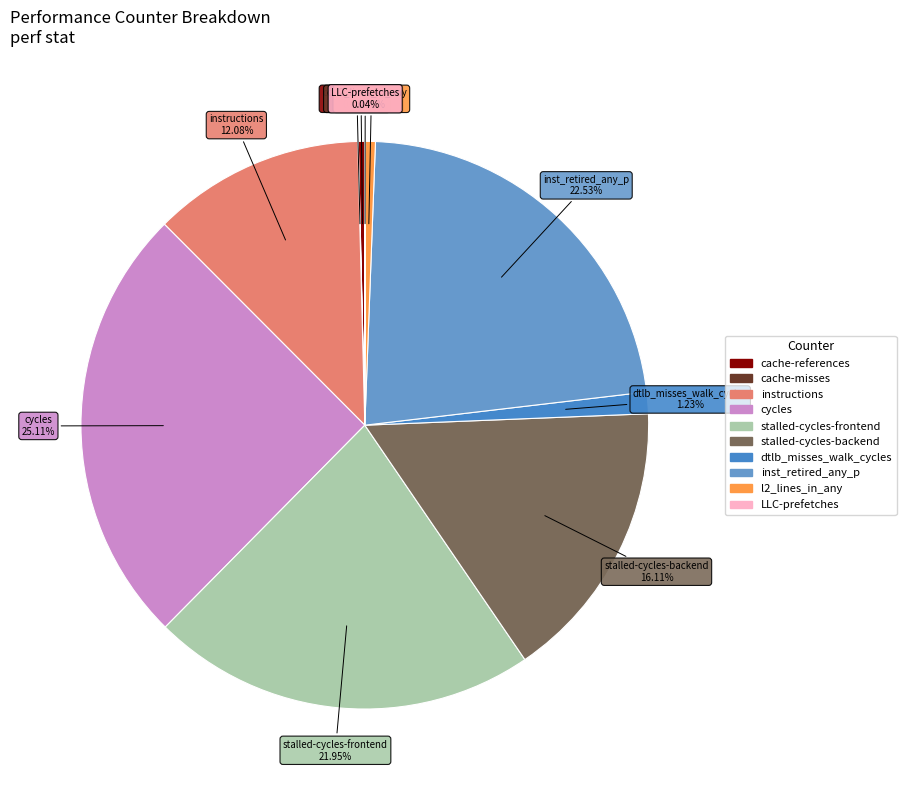

How much of the chart is everything except l2_lines_in_any?

99.4%